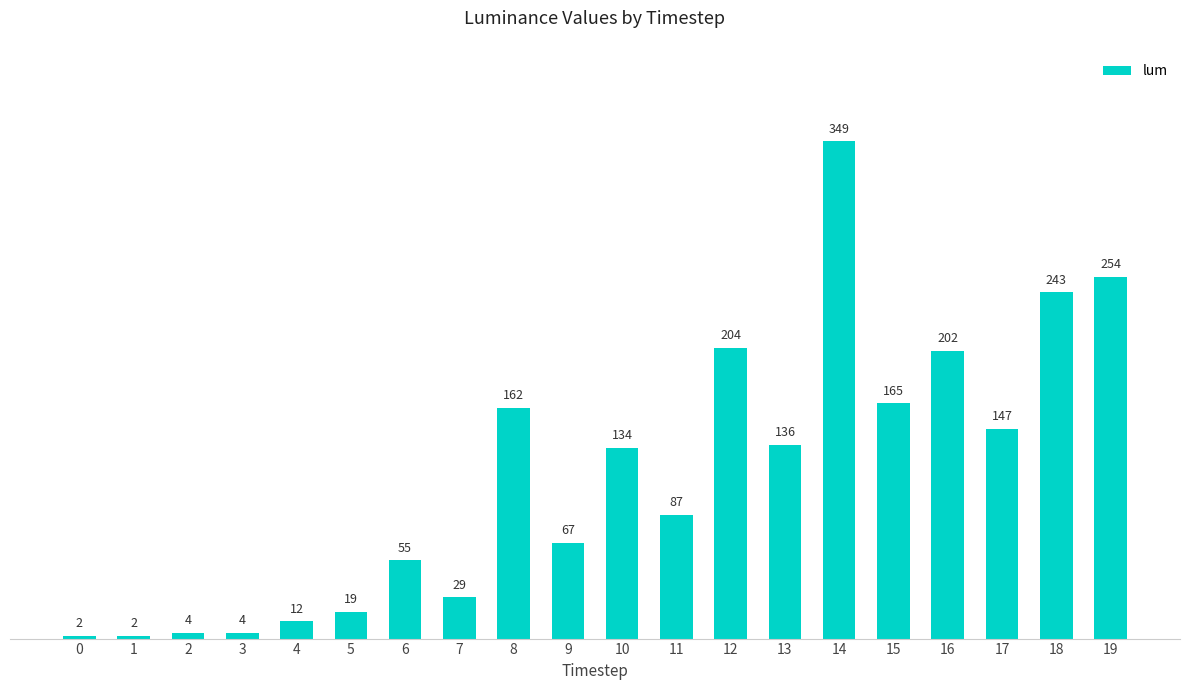

At which label is the value closest to 175?

15